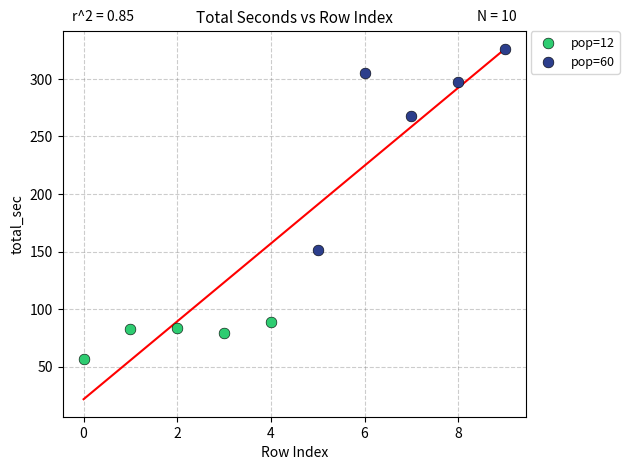

Which series has the widest spread of Y values?

pop=60